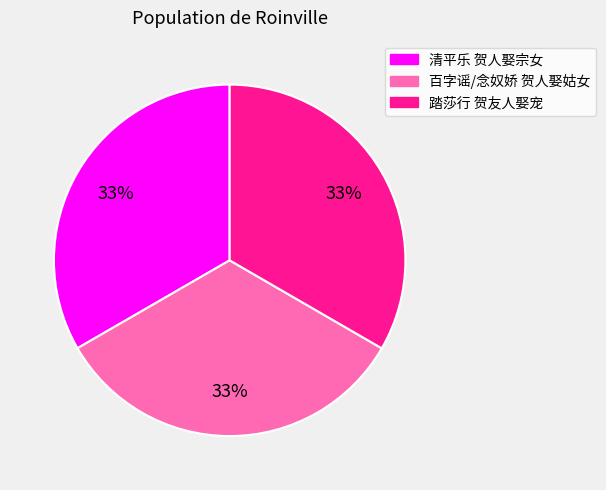

To the nearest percent, what portion does 百字谣/念奴娇 贺人娶姑女 represent?

33%